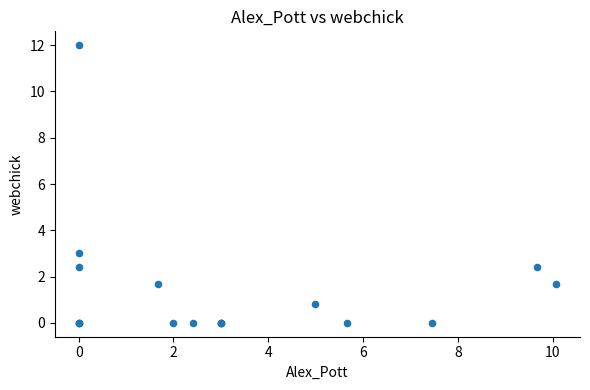

What Y value in the scatter plot is closest to 6?

3.0